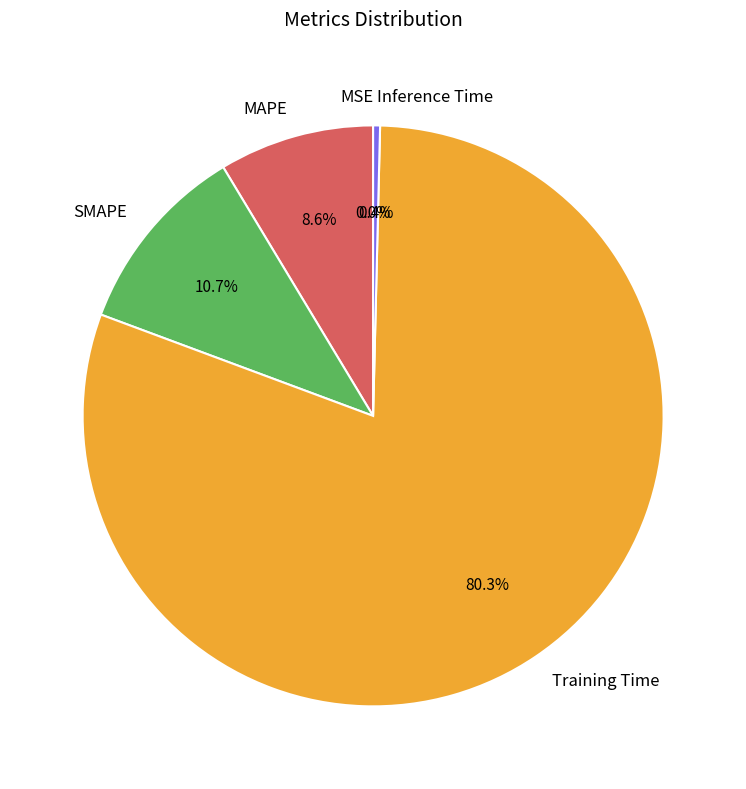

How many segments does this pie chart have?

5